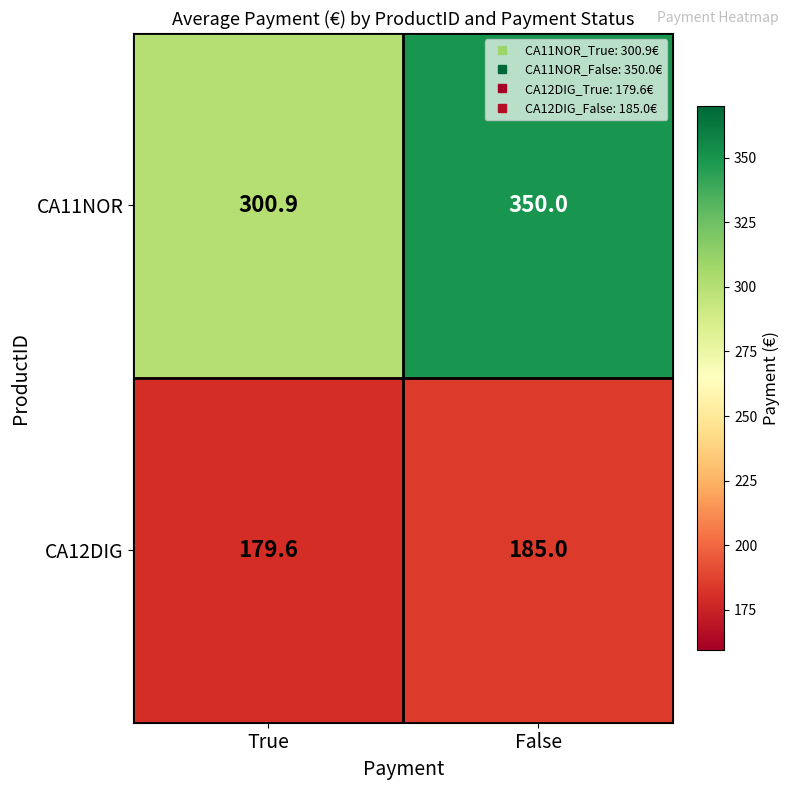

Which series changed the most between True and False?

CA11NOR